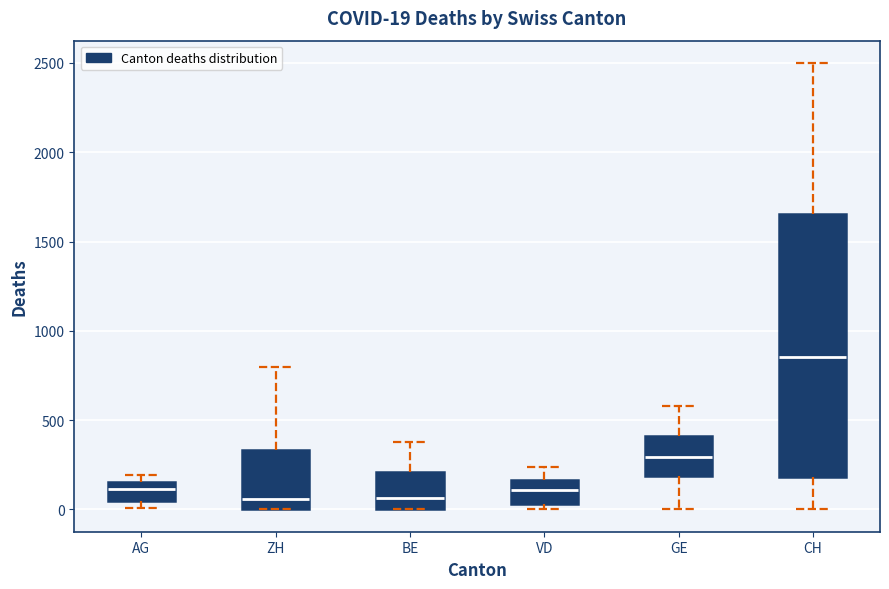

Comparing the boxes themselves (not the whiskers), which one is the tallest?

CH